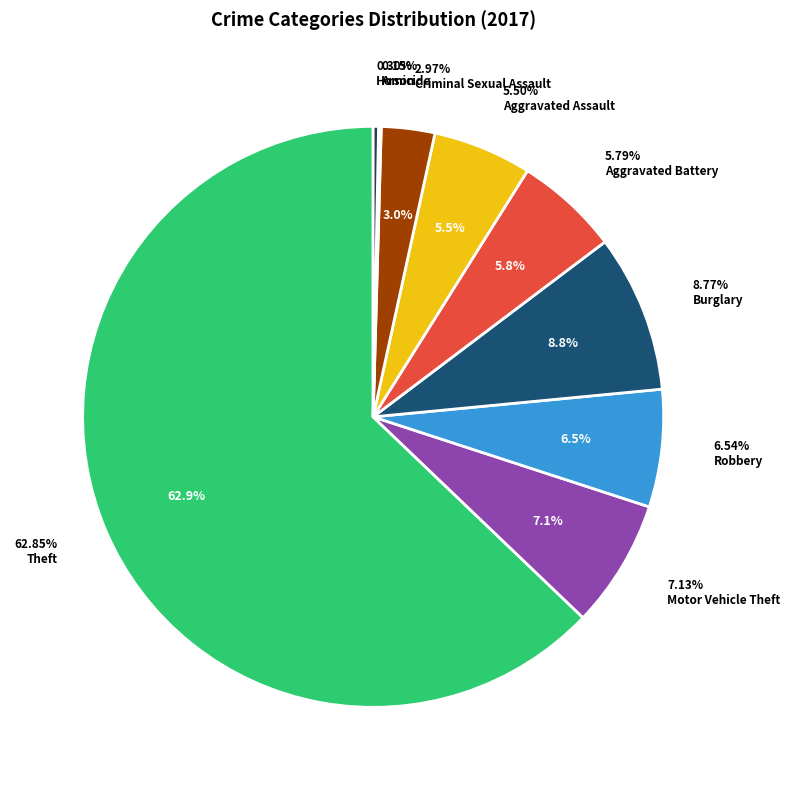

To the nearest percent, what is the average slice percentage?

11%